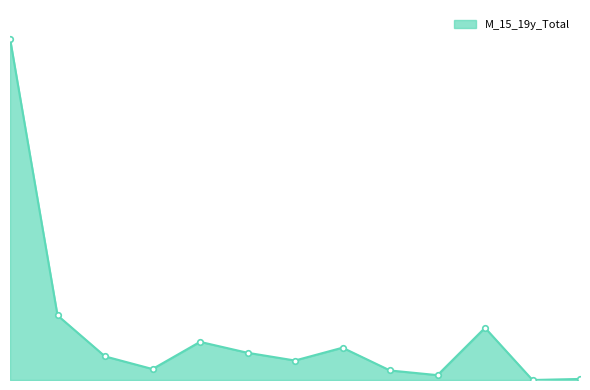

At which category does the chart reach its peak across all series?

SOSR101